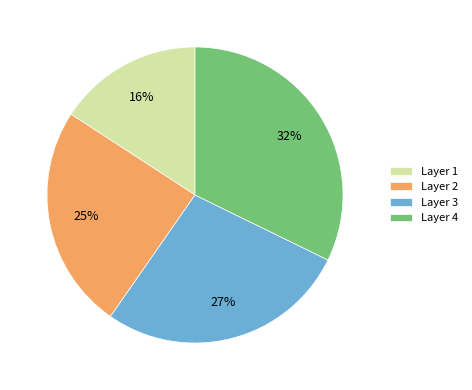

Rank the categories by value from lowest to highest.

Layer 1, Layer 2, Layer 3, Layer 4